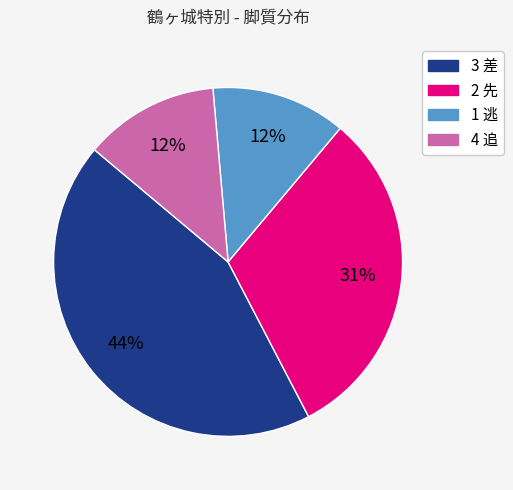

Which slice is the largest?

3 差